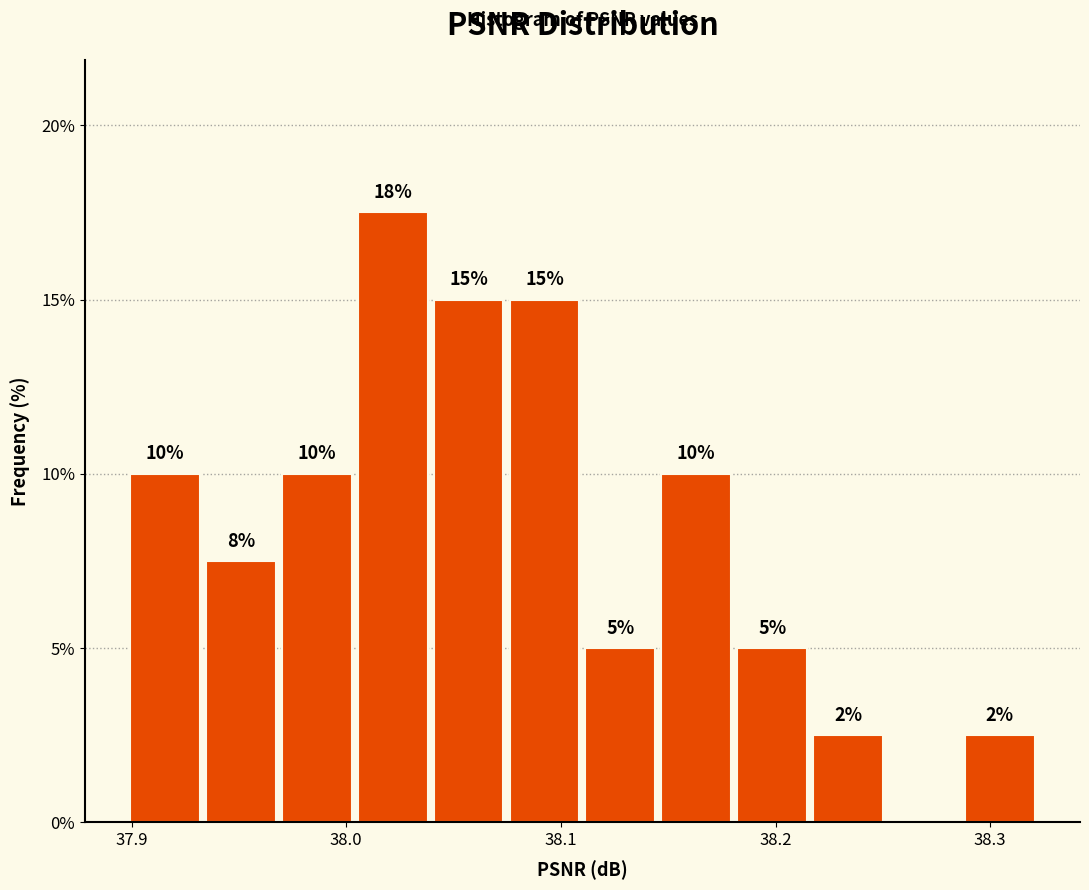

Around what value on the x-axis is the tallest bar? Give the approximate position of its centre, as read against the axis.

38.02